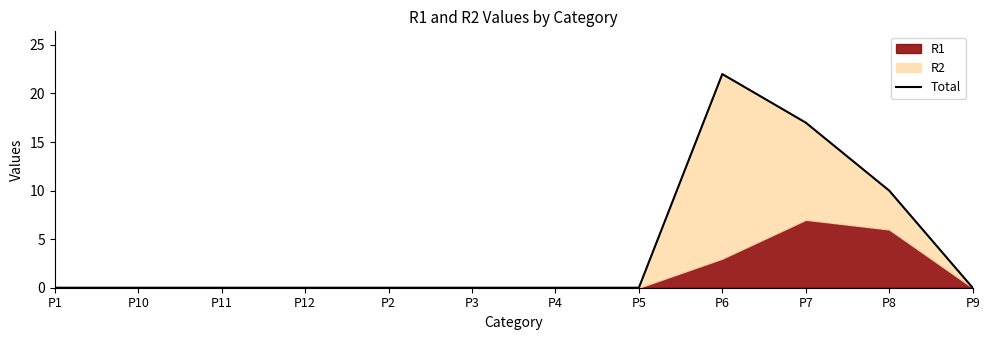

List the labels in order of value, smallest first.

P1, P10, P11, P12, P2, P3, P4, P5, P9, P8, P7, P6